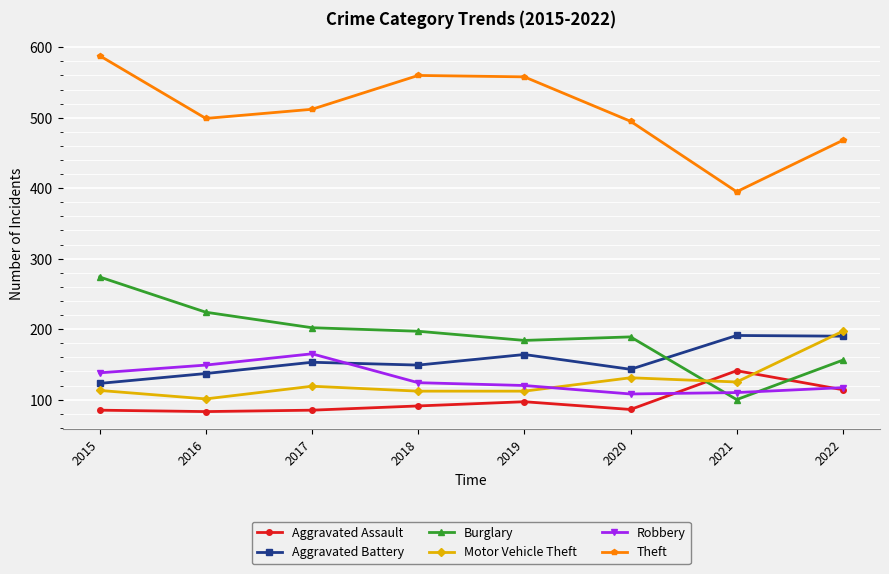

Between which two adjacent categories do Aggravated Assault and Burglary first intersect?

2020 and 2021